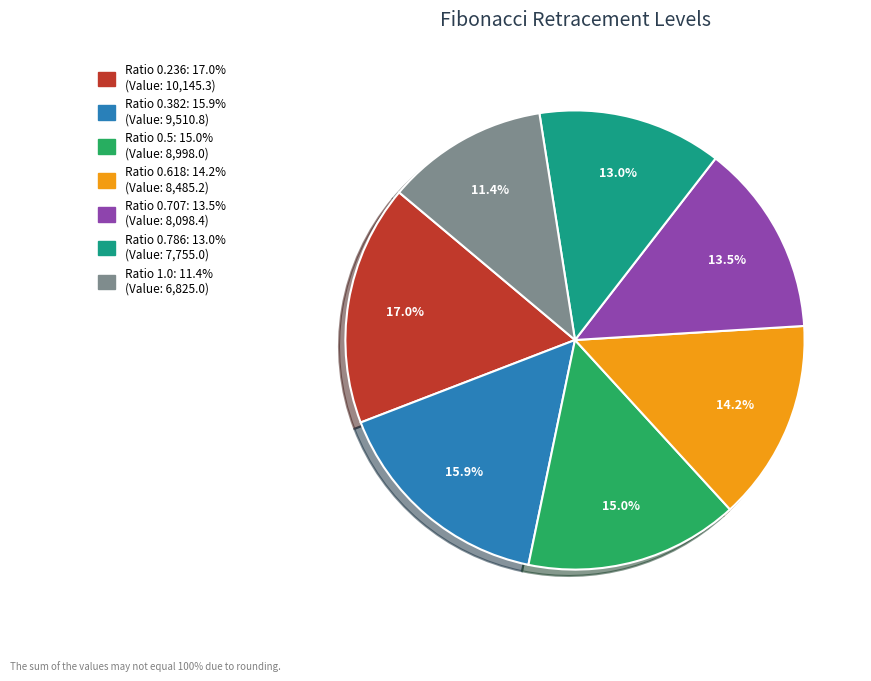

Is there any slice that represents more than half of the pie?

No